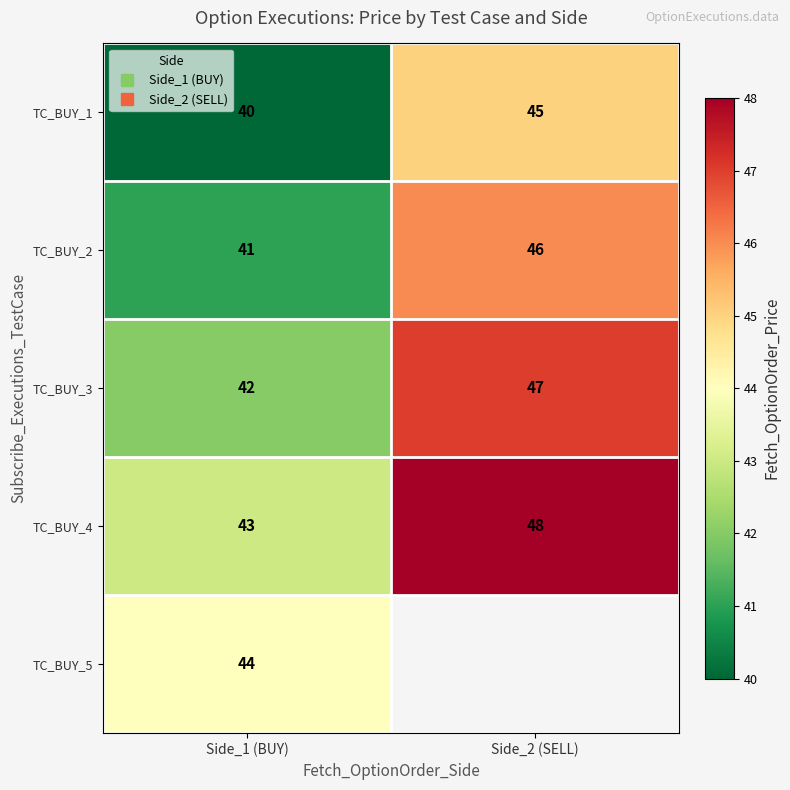

Is the value of TC_BUY_1 at Side_1 (BUY) greater than the value of TC_BUY_2 at Side_2 (SELL)?

No